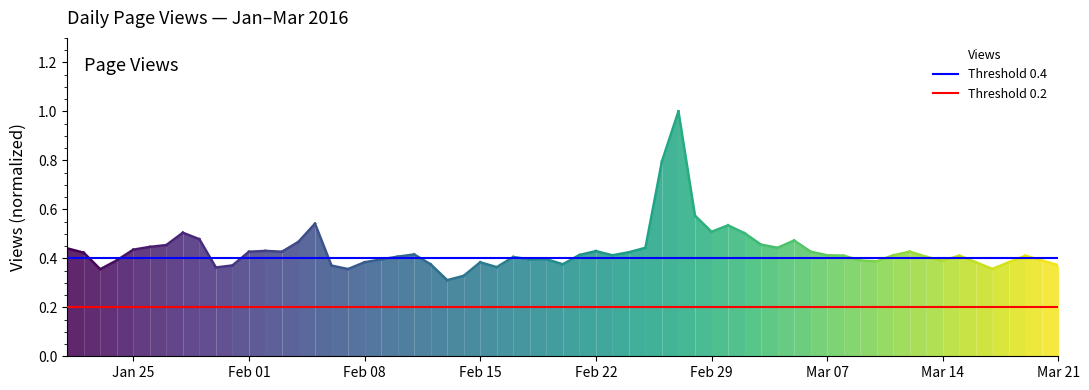

Is it true that Threshold 0.2 equals 0.2 at Feb 01?

True